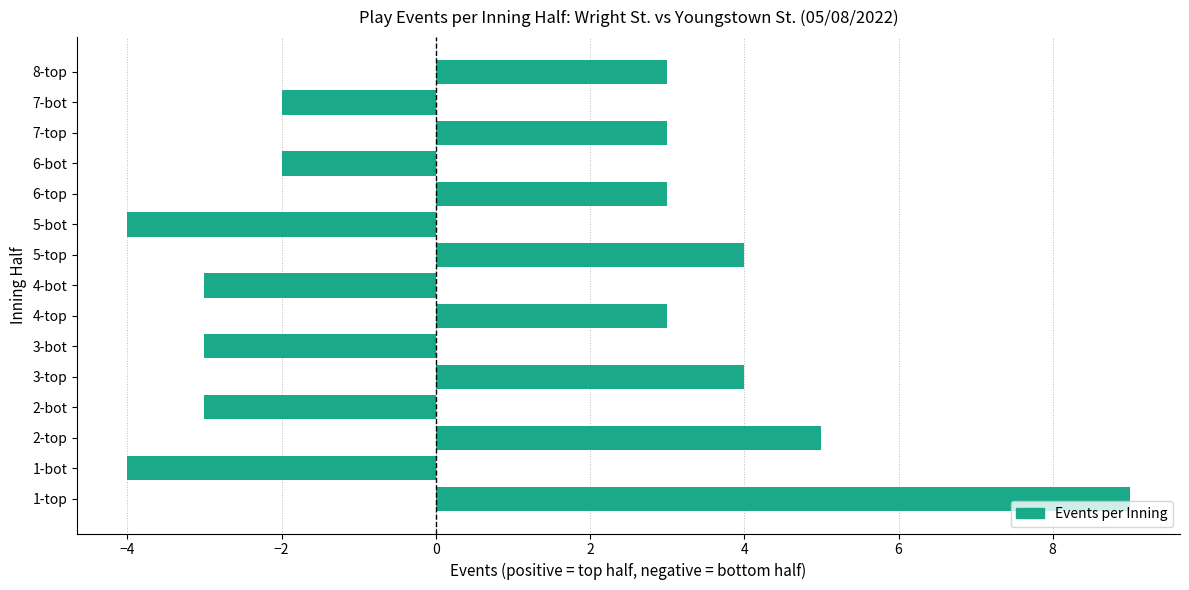

How many bars are there in total?

15